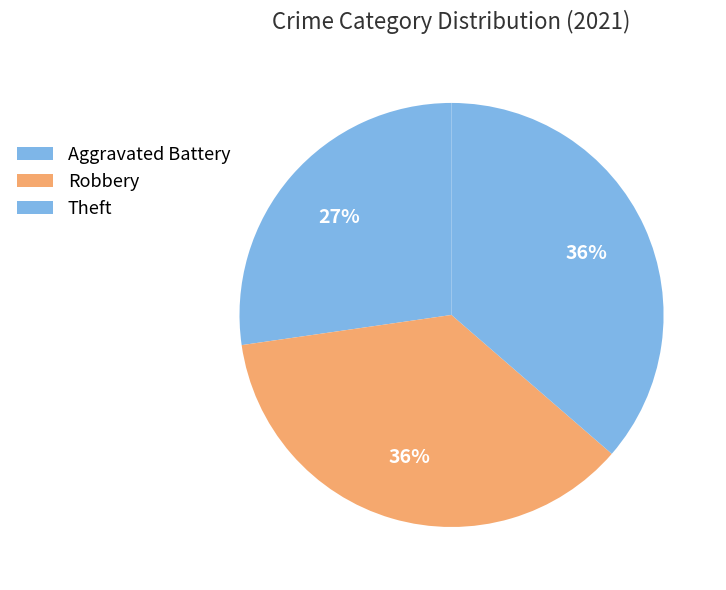

Count the number of slices in the pie.

3